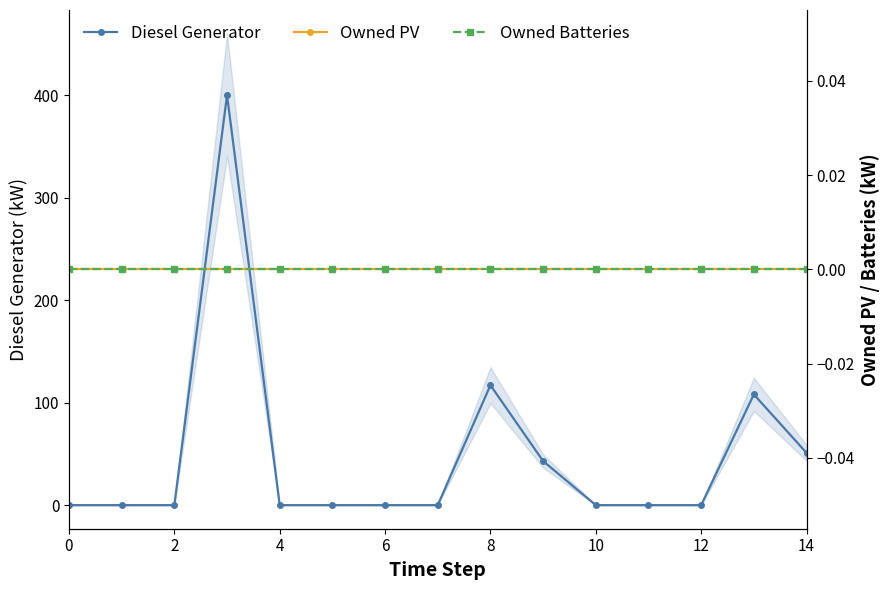

Which series has the widest spread of values?

Diesel Generator